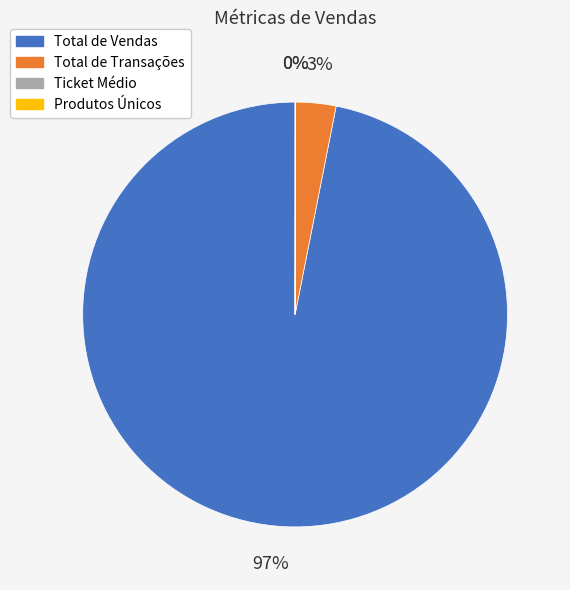

Is there any slice that represents more than half of the pie?

Yes